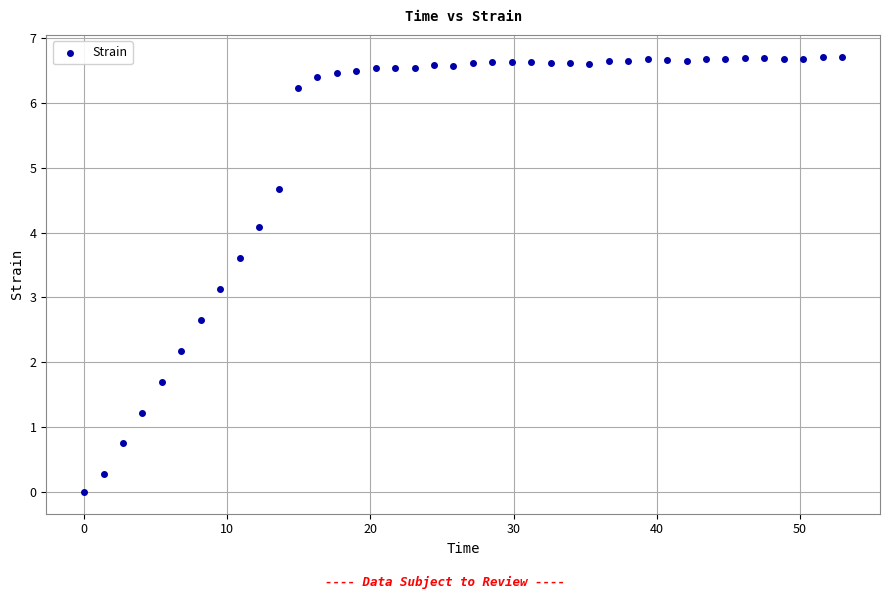

What is the range of X values (max minus min)?

53.0